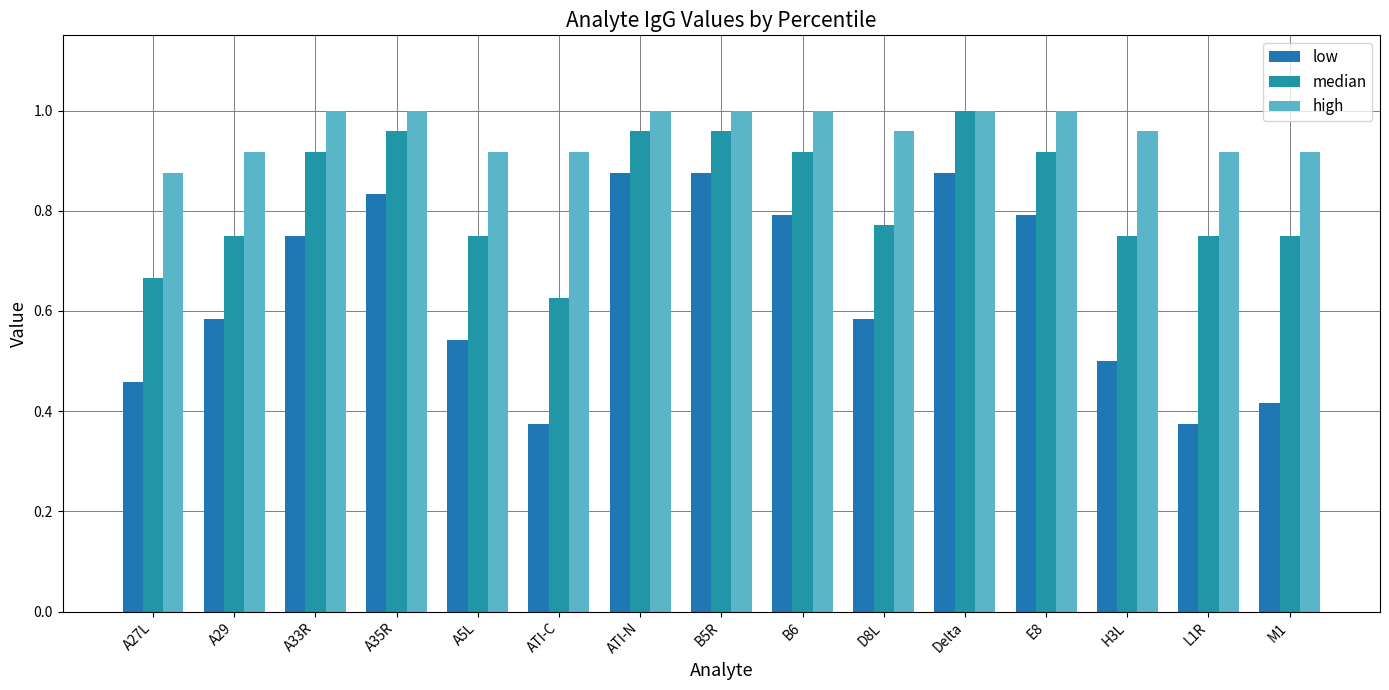

At which label does high reach its minimum?

A27L